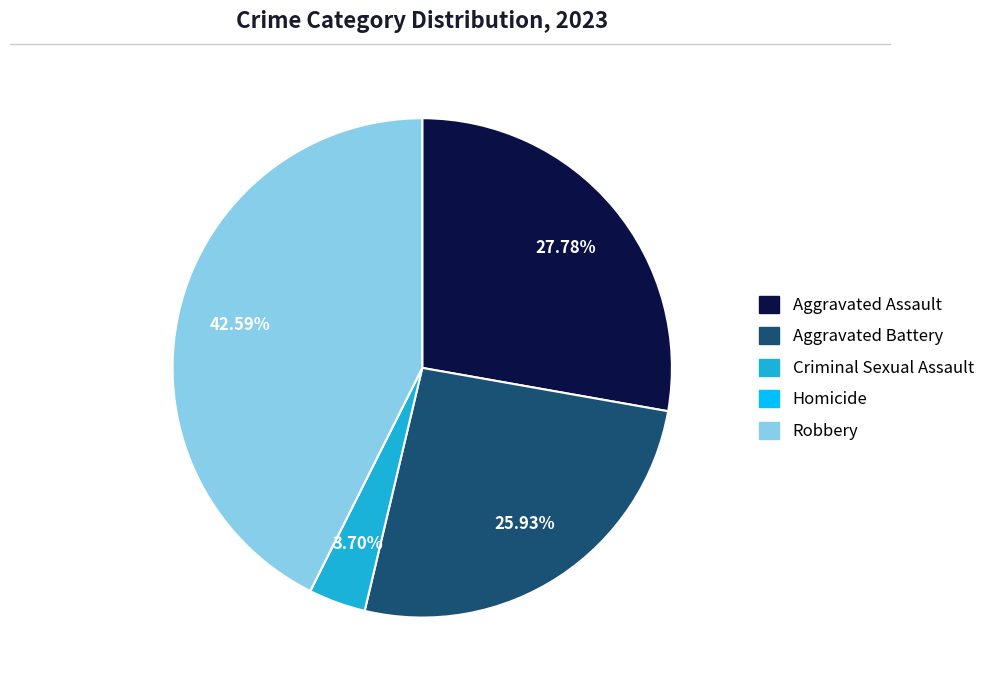

Between Aggravated Battery and Criminal Sexual Assault, which is larger?

Aggravated Battery